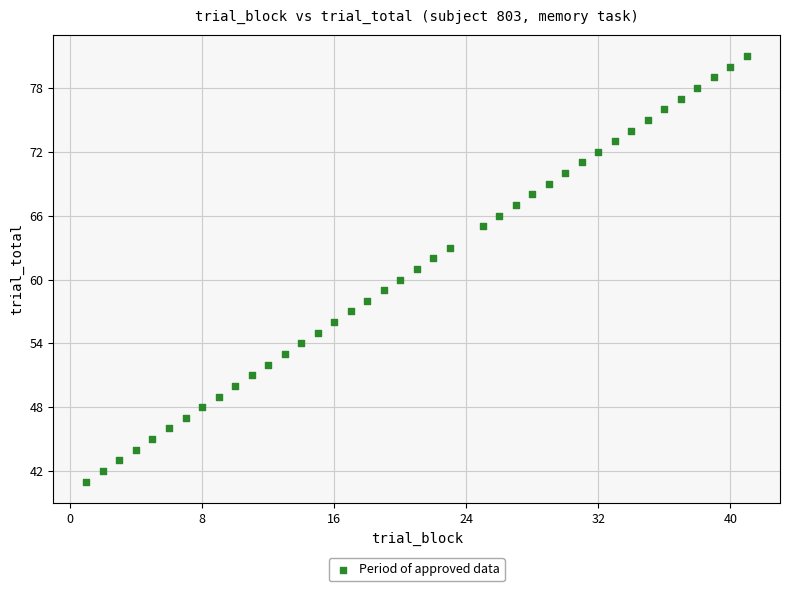

What is the range of Y values (max minus min)?

40